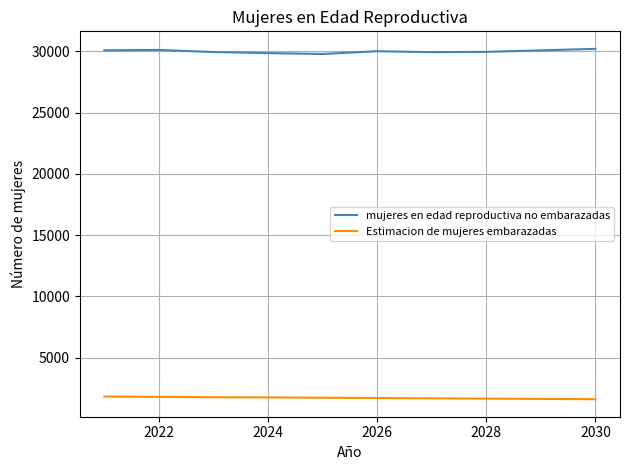

At how many categories does at least one series exceed 10740?

10